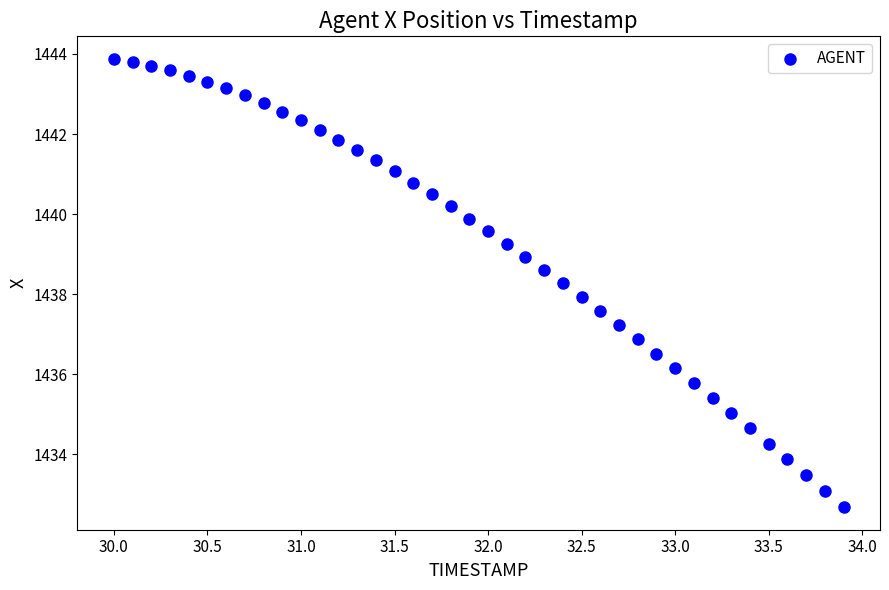

What is the range of Y values (max minus min)?

11.2